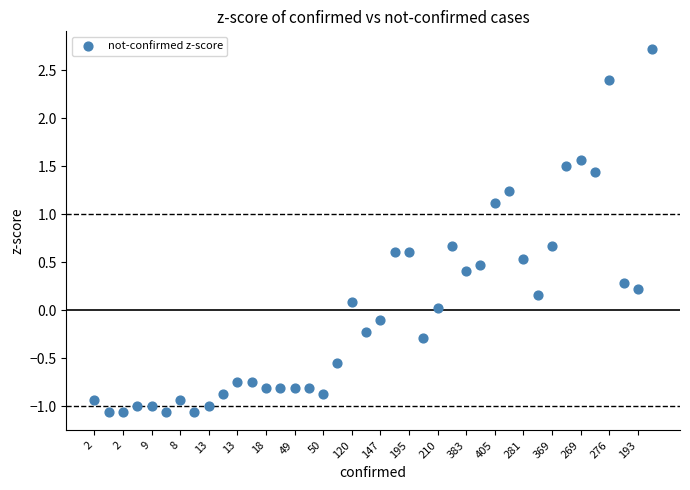

What is the range of Y values (max minus min)?

3.8